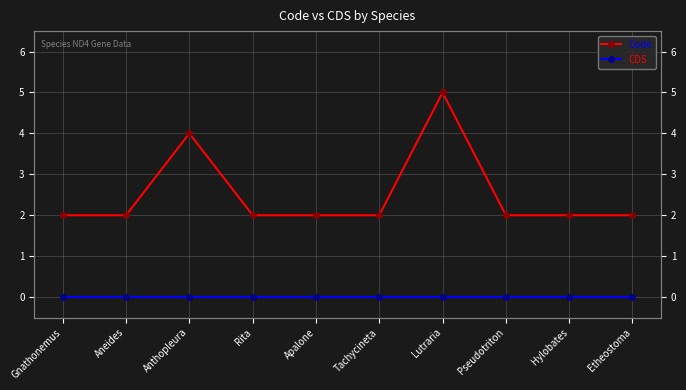

Count the number of data series in this chart.

2